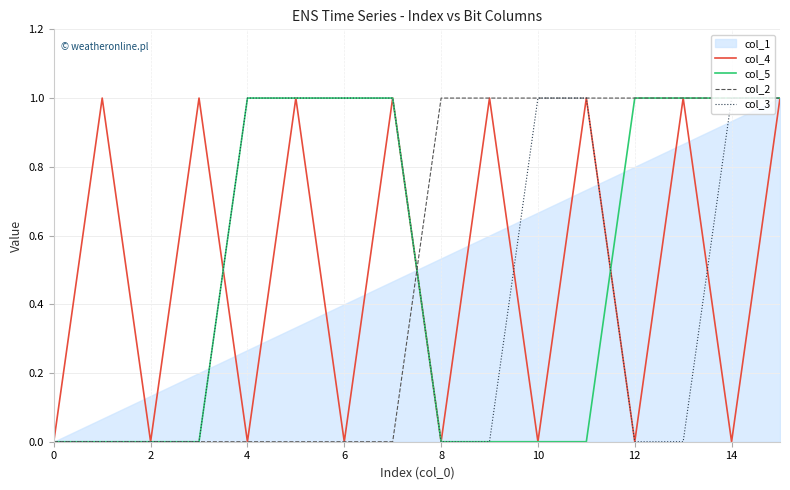

Between 13 and 10, which is larger?

13